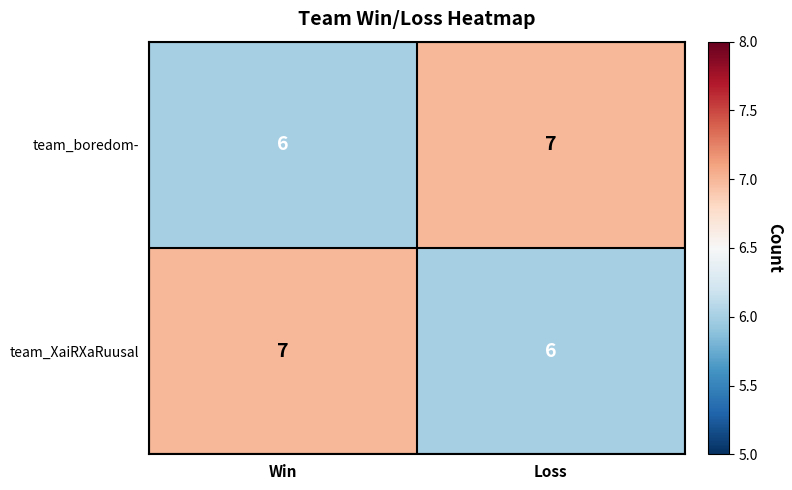

What is the total value across all series at Win?

13